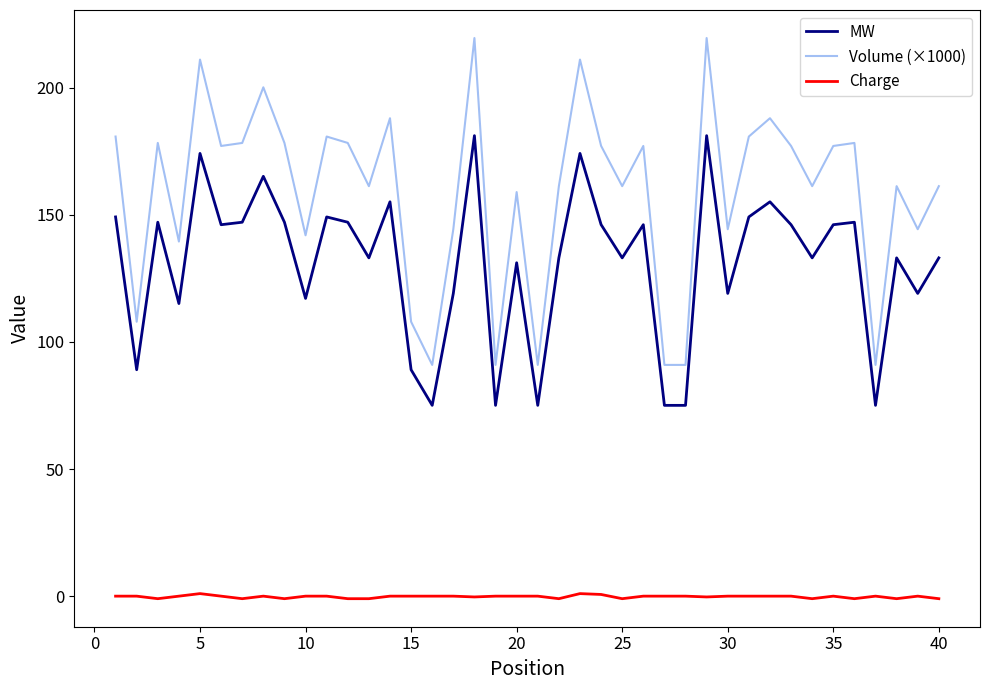

What is the difference between the maximum and minimum values in the Volume (×1000) series?

128.6